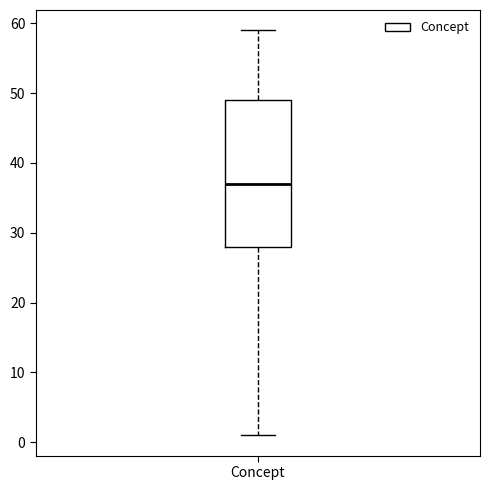

Read this box plot against the y-axis: the position of the median line, the range covered by the box, and the ends of both whiskers. The values are not printed on the chart, so give them approximately, as read against the axis.

median 37, box 28 to 49, whiskers 1 to 59